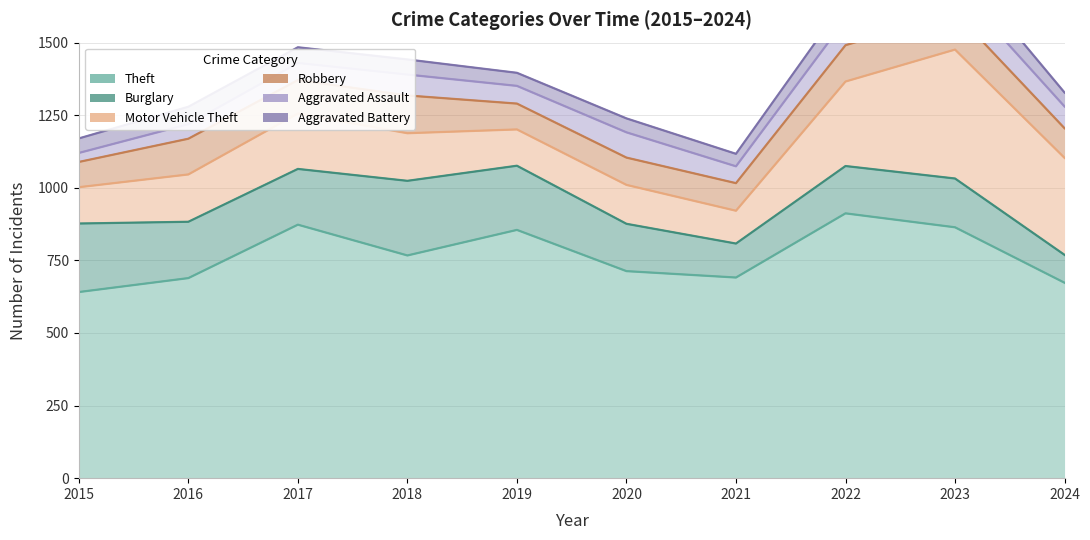

Reading left to right, transcribe all the data shown in this chart.

Theft: 2015=641	2016=689	2017=873	2018=767	2019=855	2020=713	2021=691	2022=912	2023=864	2024=673
Burglary: 2015=236	2016=194	2017=192	2018=257	2019=221	2020=163	2021=117	2022=163	2023=168	2024=96
Motor Vehicle Theft: 2015=125	2016=163	2017=191	2018=164	2019=125	2020=134	2021=113	2022=291	2023=444	2024=334
Robbery: 2015=87	2016=123	2017=115	2018=130	2019=89	2020=94	2021=95	2022=125	2023=128	2024=102
Aggravated Assault: 2015=31	2016=50	2017=59	2018=72	2019=61	2020=87	2021=58	2022=89	2023=93	2024=75
Aggravated Battery: 2015=50	2016=60	2017=54	2018=52	2019=45	2020=48	2021=43	2022=66	2023=83	2024=48